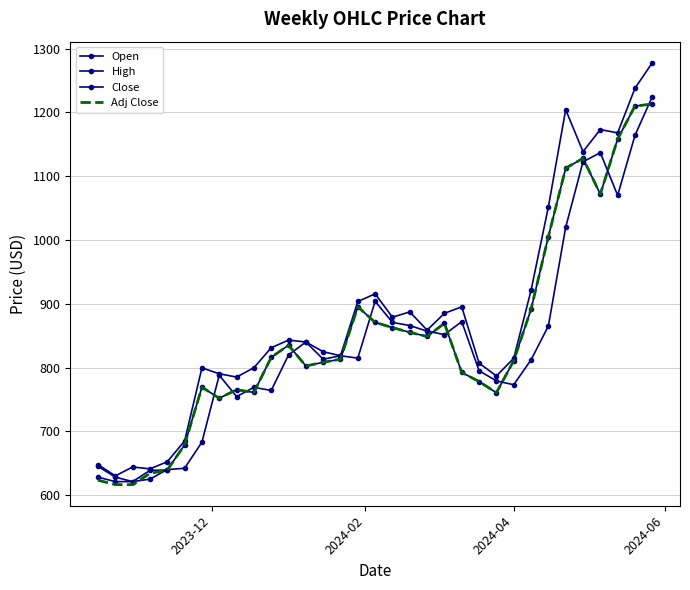

True or false: Close and High intersect in this chart.

False